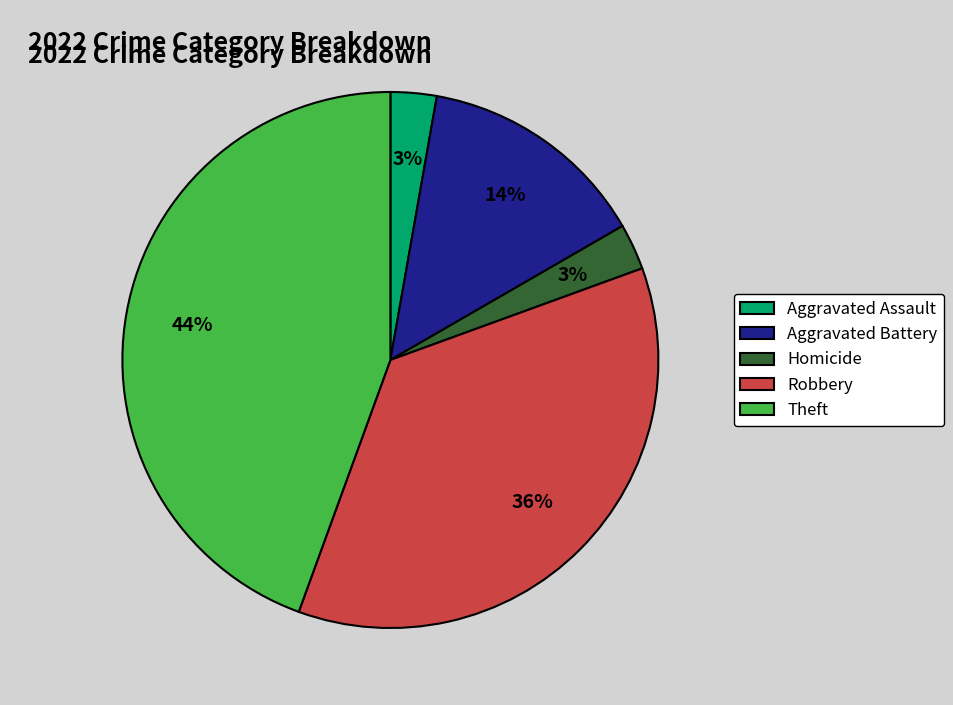

Approximately how many times larger is the value at Theft compared to Robbery?

1.2